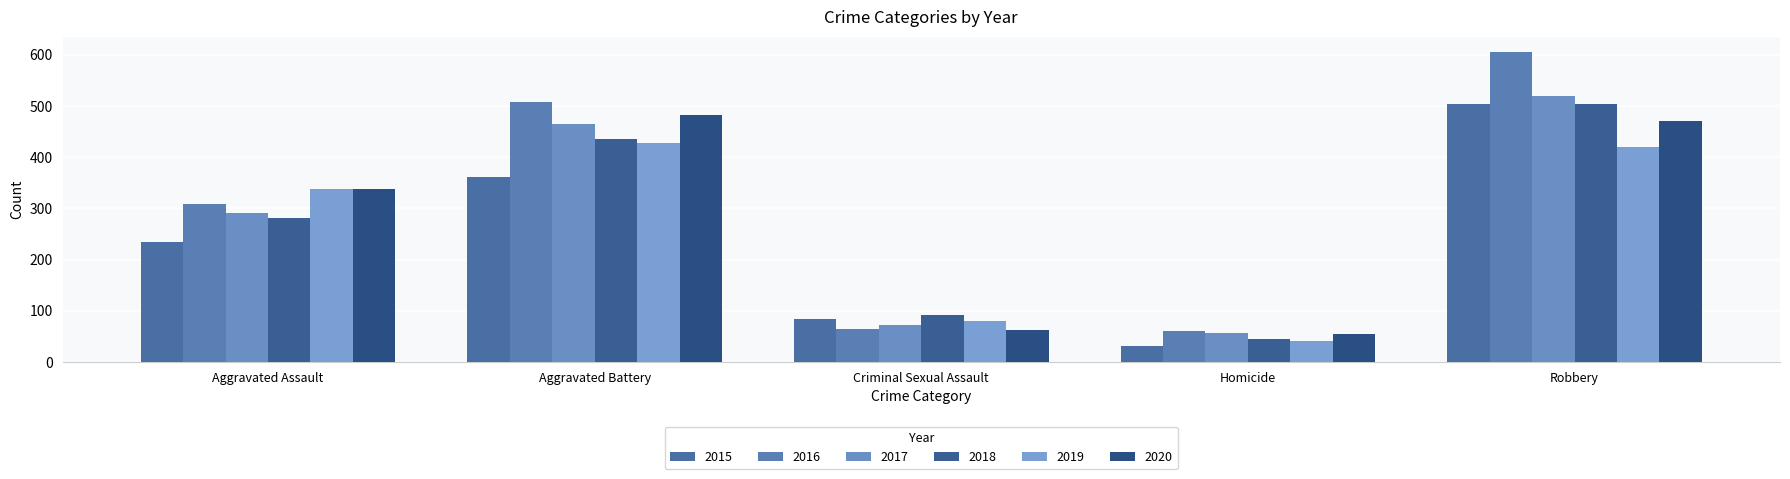

What is the label of the 4th bar from the left?

Homicide